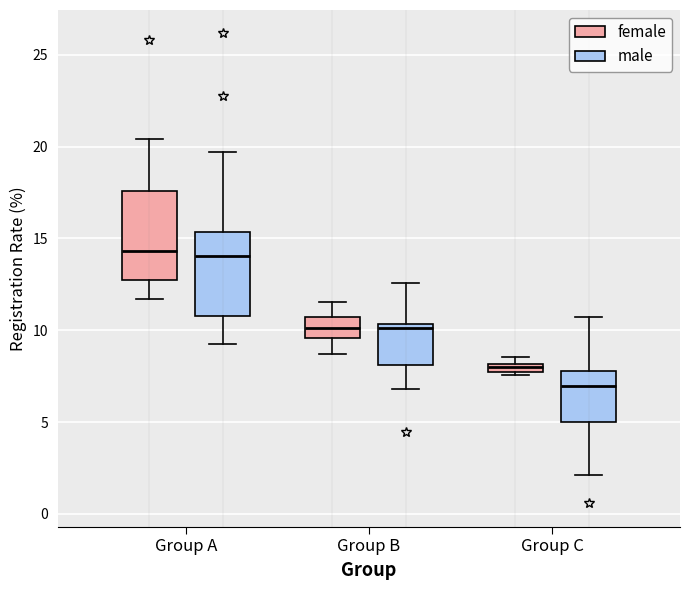

Where is the upper edge of the box for Group A (female) on the y-axis? The values are not printed on the chart, so give them approximately, as read against the axis.

17.5